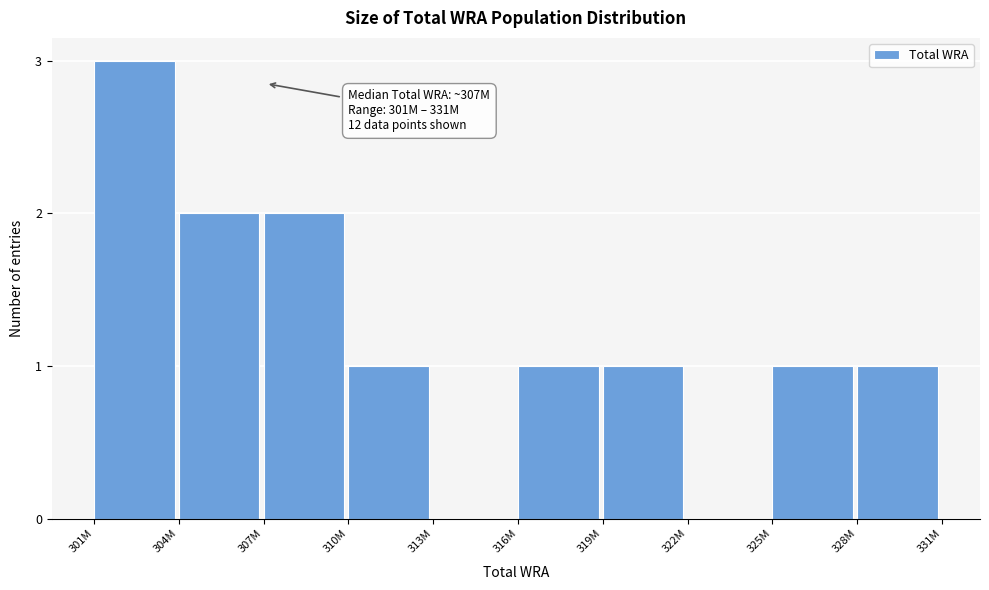

Reading left to right, list all the values displayed in this chart.

301M=3	304M=2	307M=2	310M=1	313M=0	316M=1	319M=1	322M=0	325M=1	328M=1